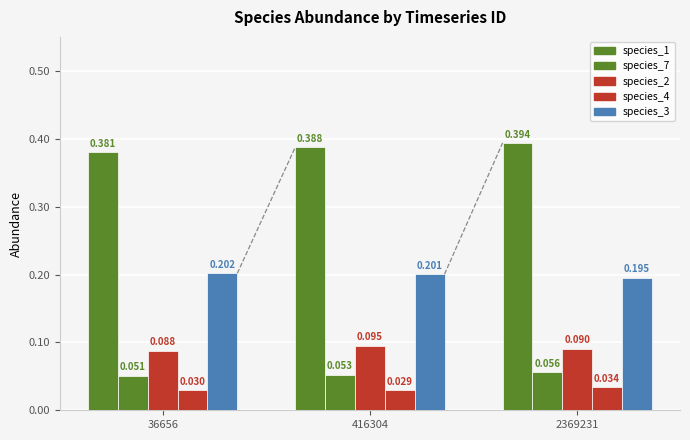

How many bars are there in each group?

5